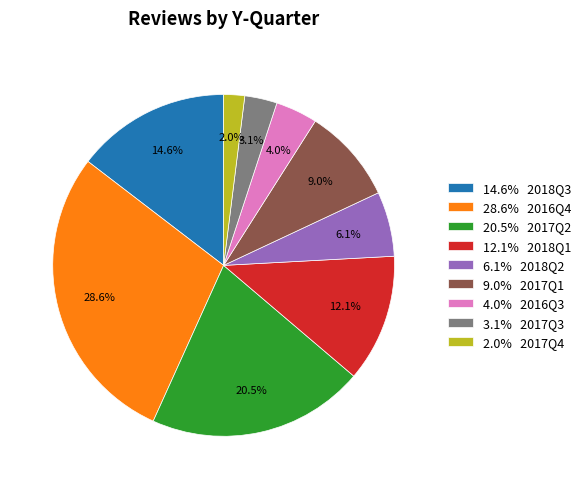

What is the largest slice in the pie chart?

28.6% 2016Q4